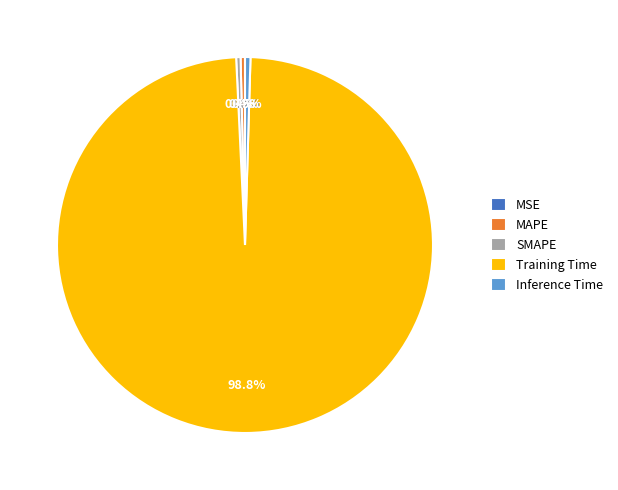

Do Inference Time and SMAPE together represent more than half of the pie?

No